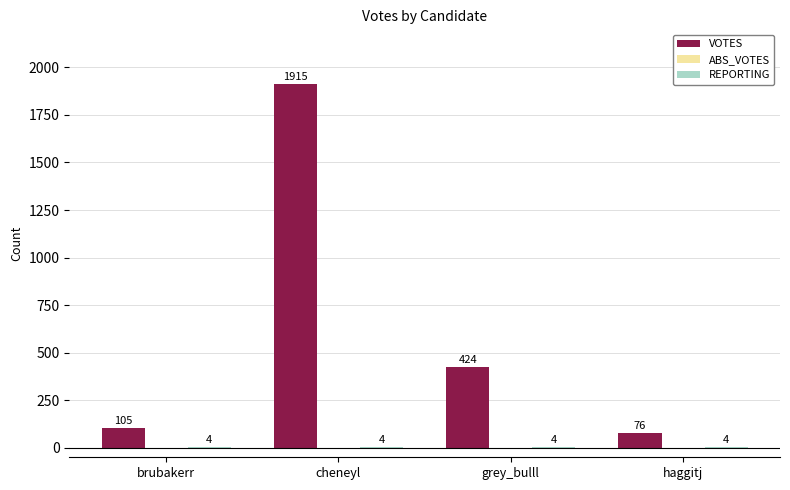

At which category does the chart reach its peak across all series?

cheneyl